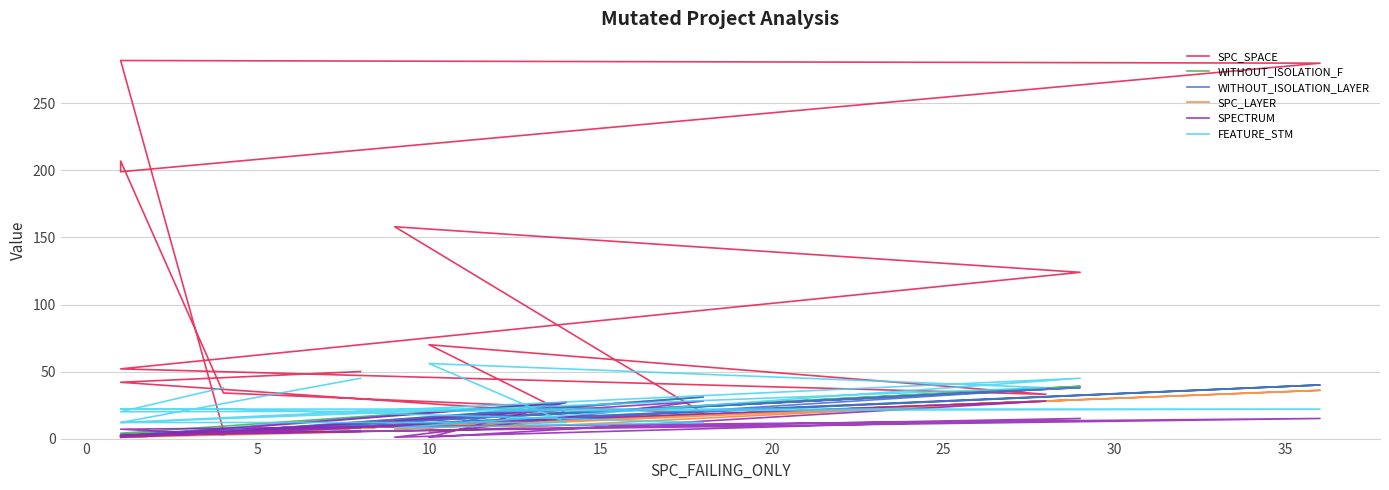

What is the highest value of the SPC_SPACE series?

282